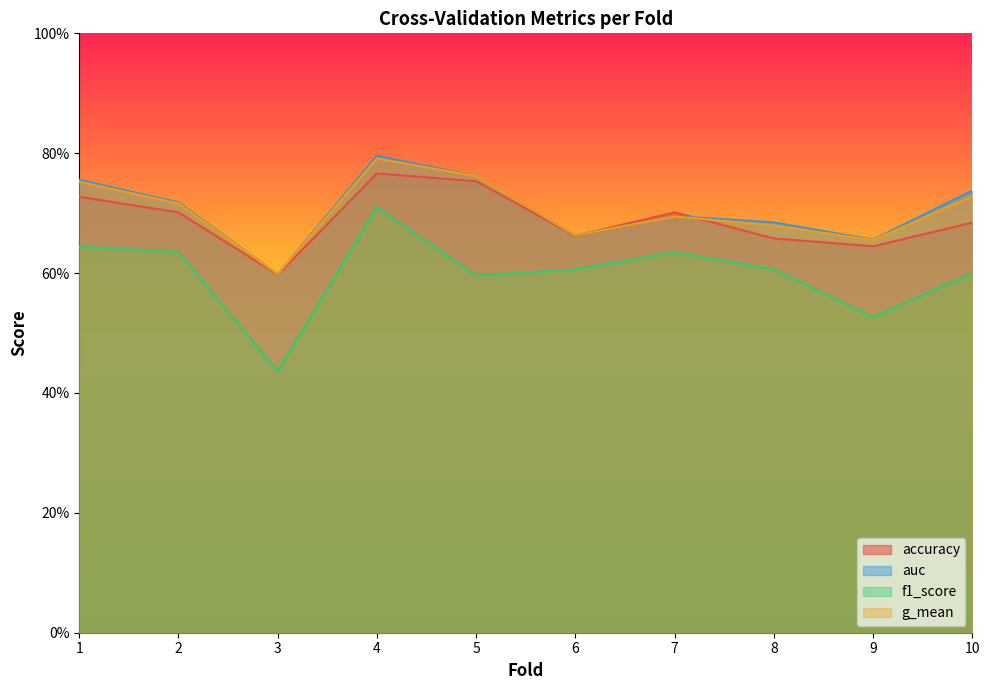

Does the chart display data point markers on the line(s)?

No